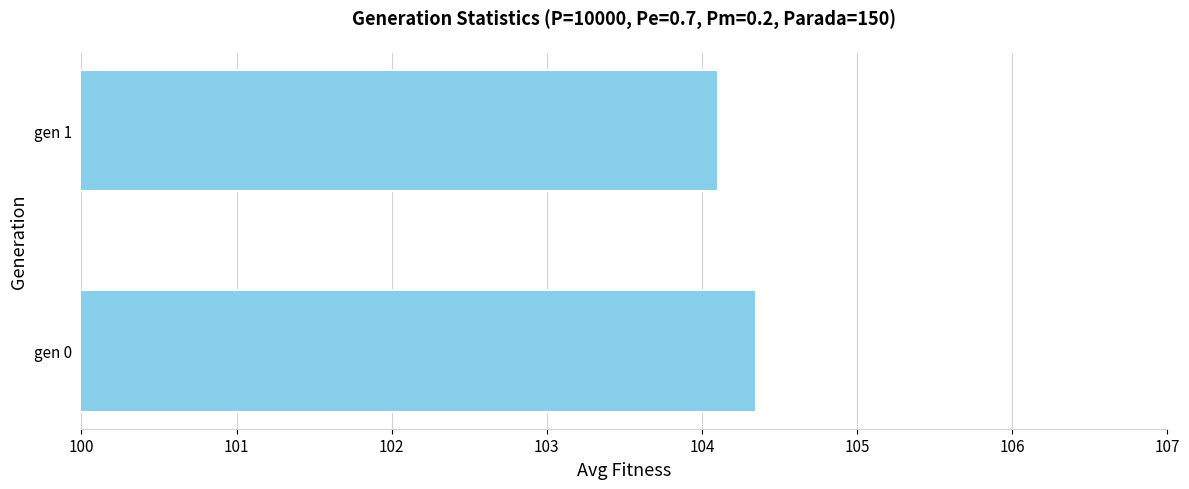

Rank the categories by value from lowest to highest.

gen 1, gen 0